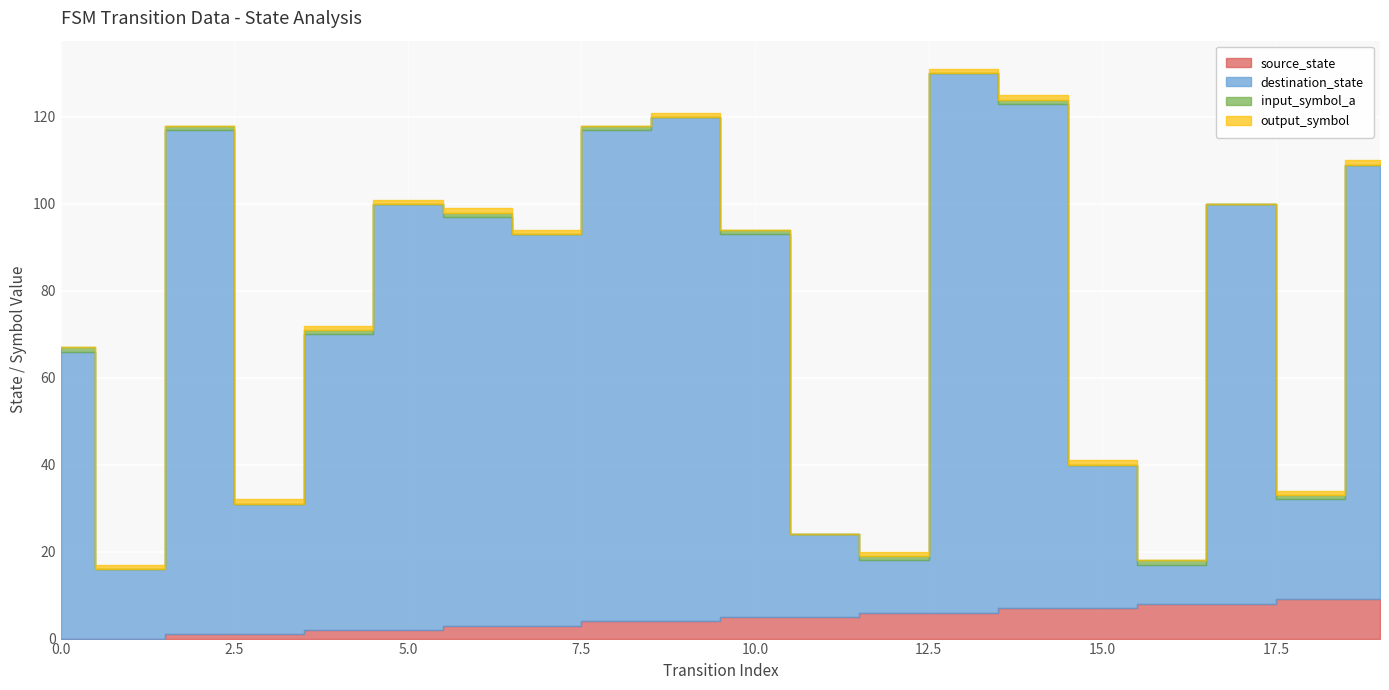

The source_state series shows 0 at 1. True or false?

True